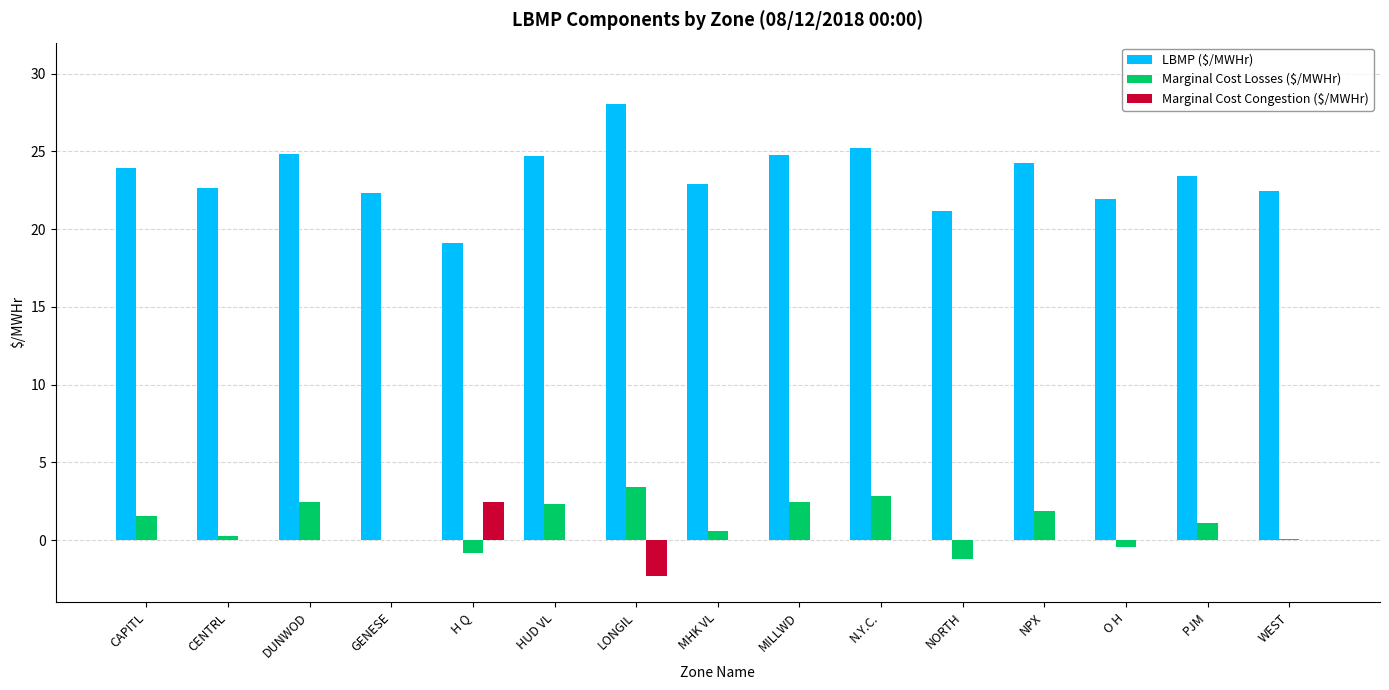

The value of Marginal Cost Losses ($/MWHr) at NORTH is -1.2. True or false?

True